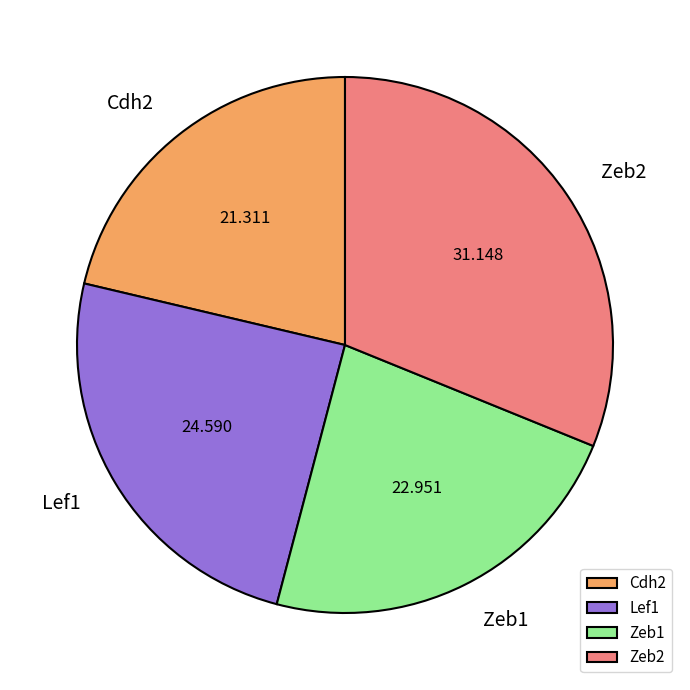

Between Cdh2 and Lef1, which is larger?

Lef1